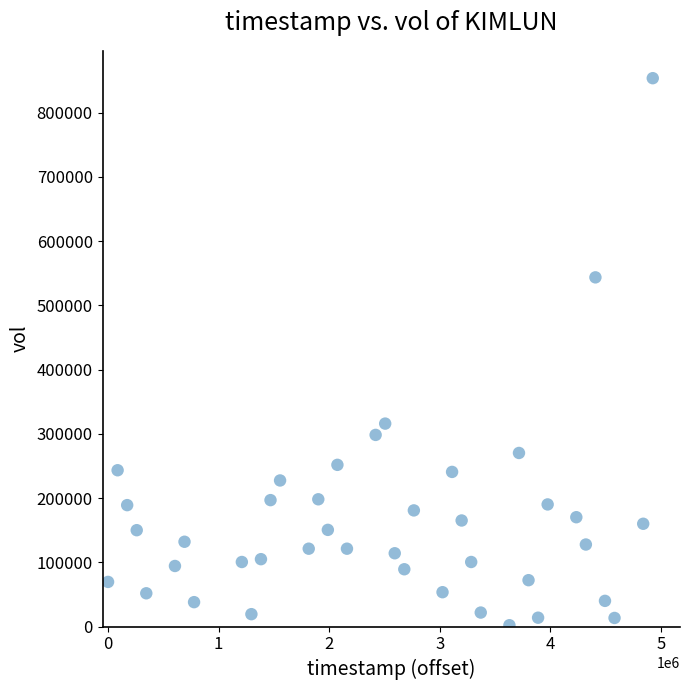

What is the range of X values (max minus min)?

4924800